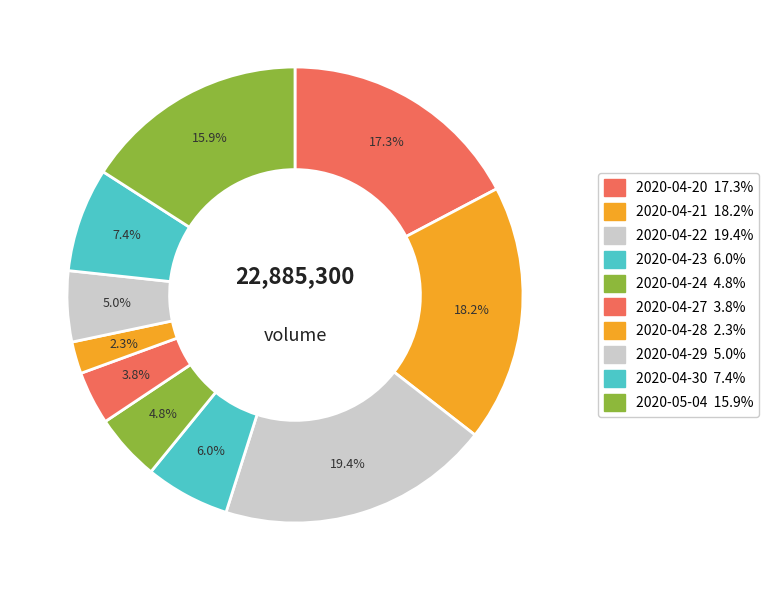

Combined, do 2020-05-04 and 2020-04-29 account for over 50%?

No